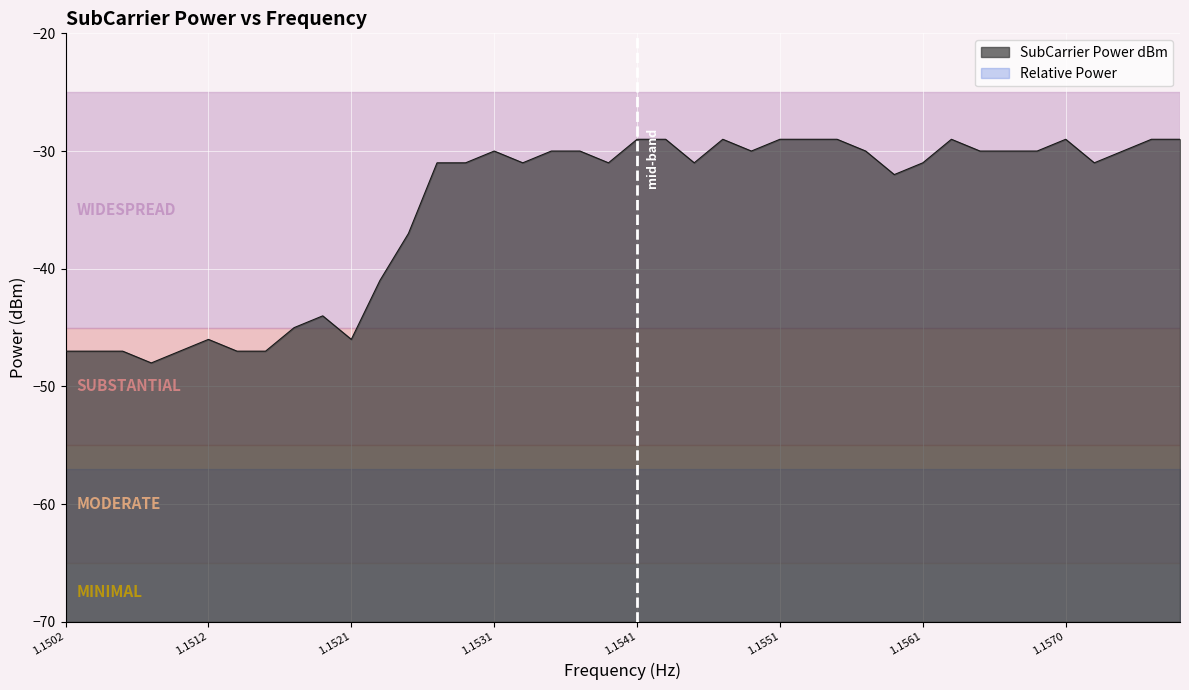

At which label is the value closest to -38?

12